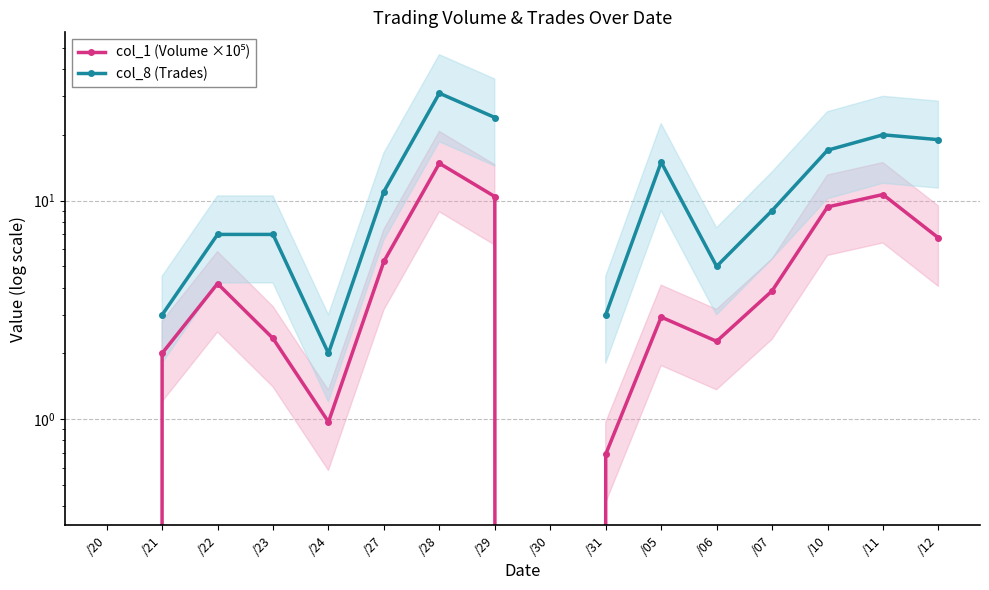

What is the value of the col_1 (Volume ×10⁵) point at the 13th from the left?

3.9